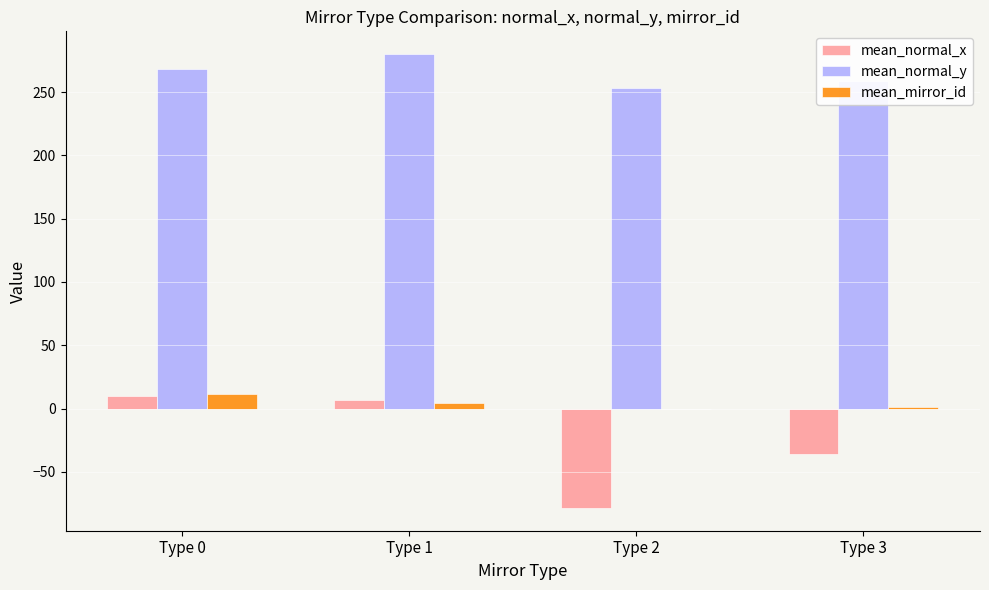

How many groups of bars are there?

4